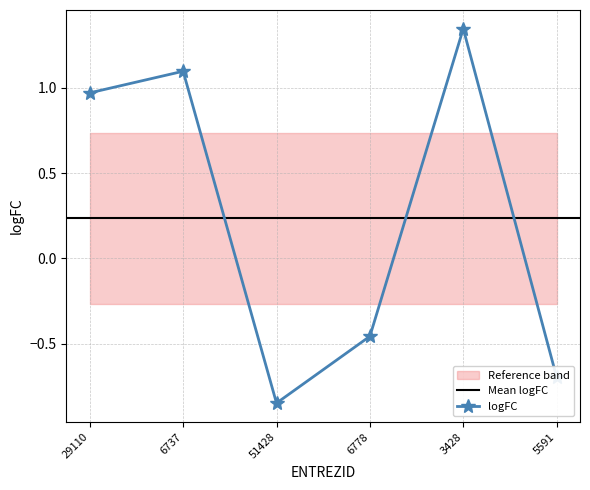

How many interior local valleys (lower than both neighbors) does the data have?

1